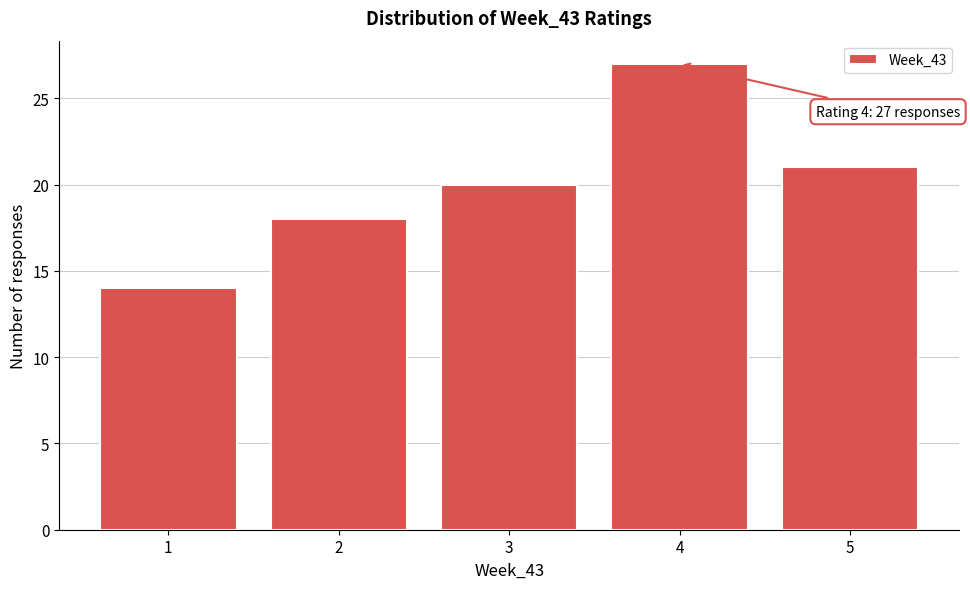

Over which range of the x-axis is the bar tallest?

3.5 to 4.5